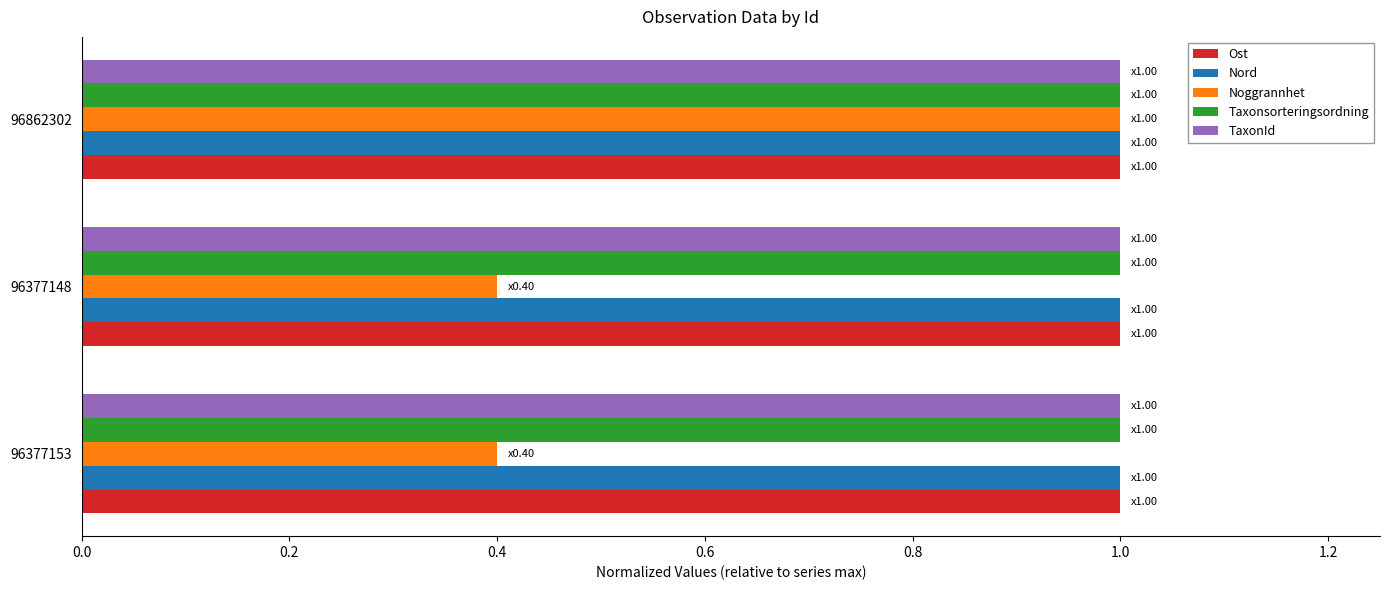

What is the spread (max minus min) of values at 96377148?

0.6